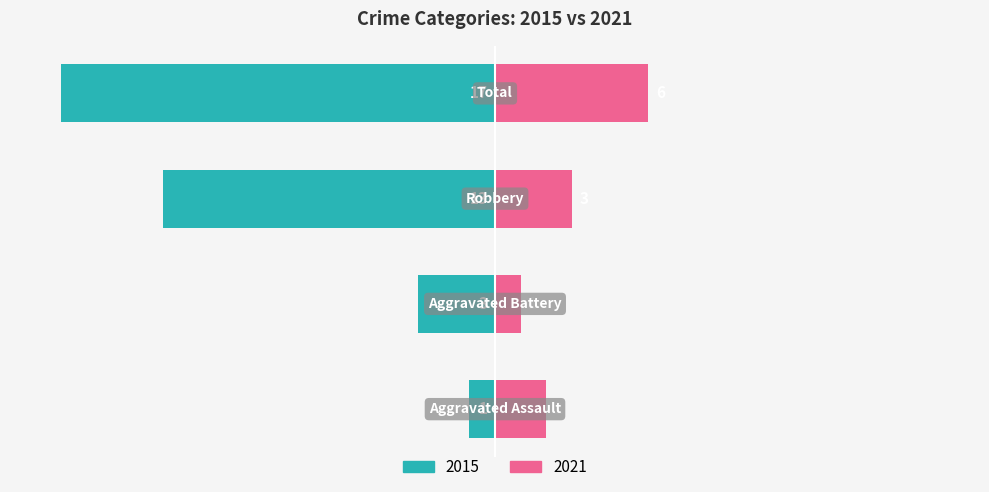

What is the label of the 1st bar from the left?

Aggravated Assault